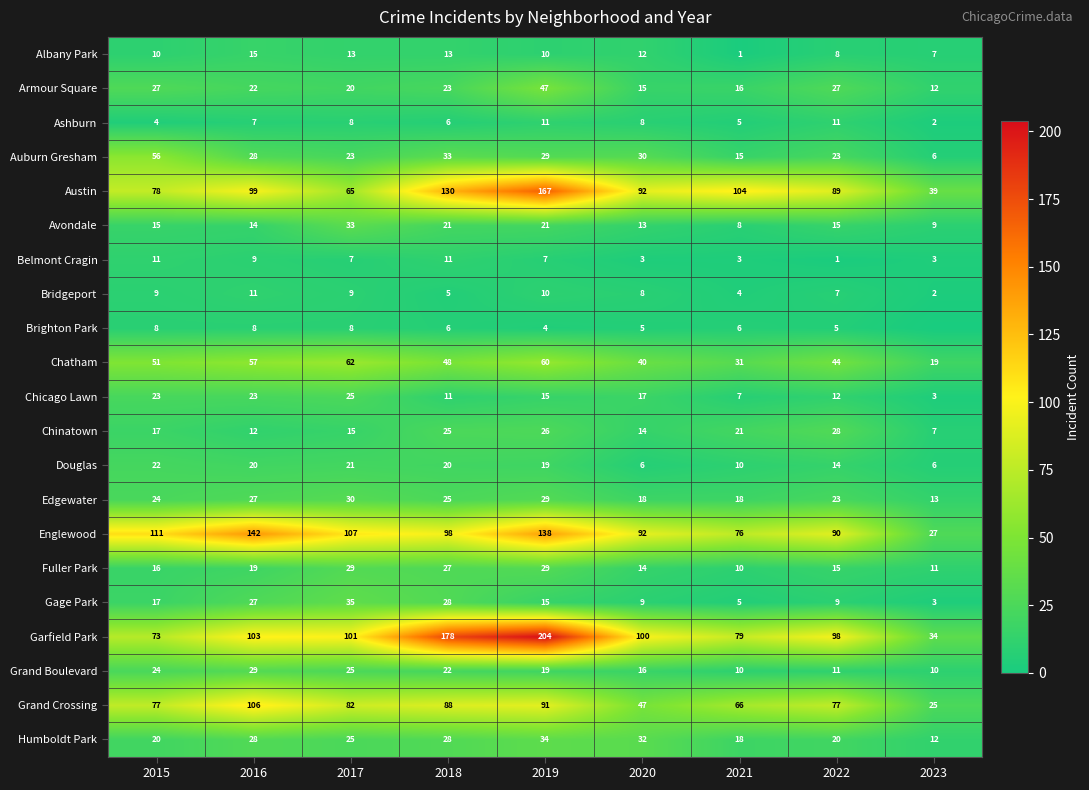

Between 2020 and 2021, which series saw the biggest shift?

Garfield Park